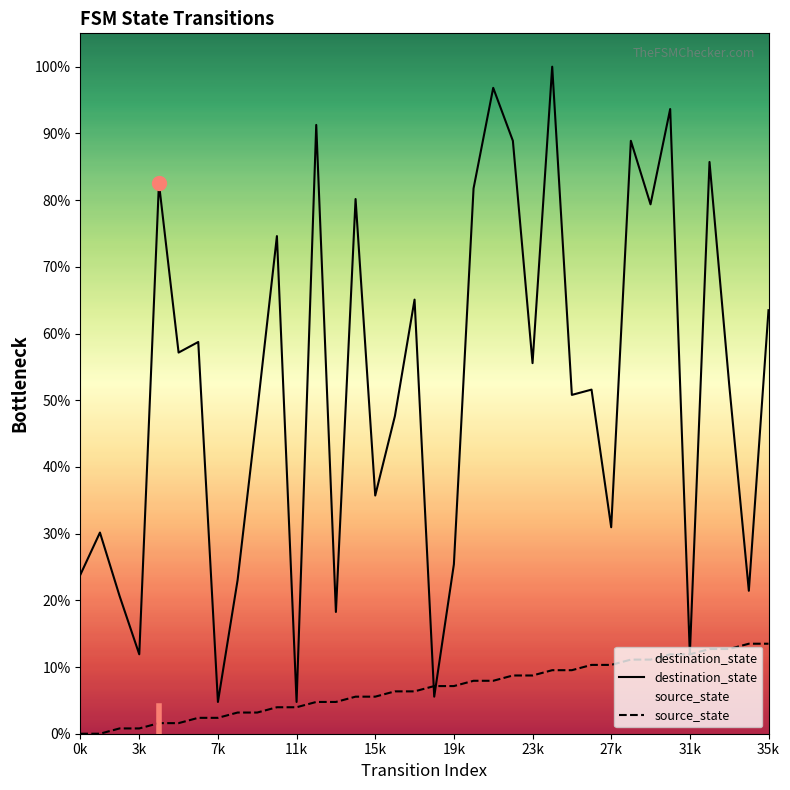

True or false: source_state and destination_state cross at least once.

True